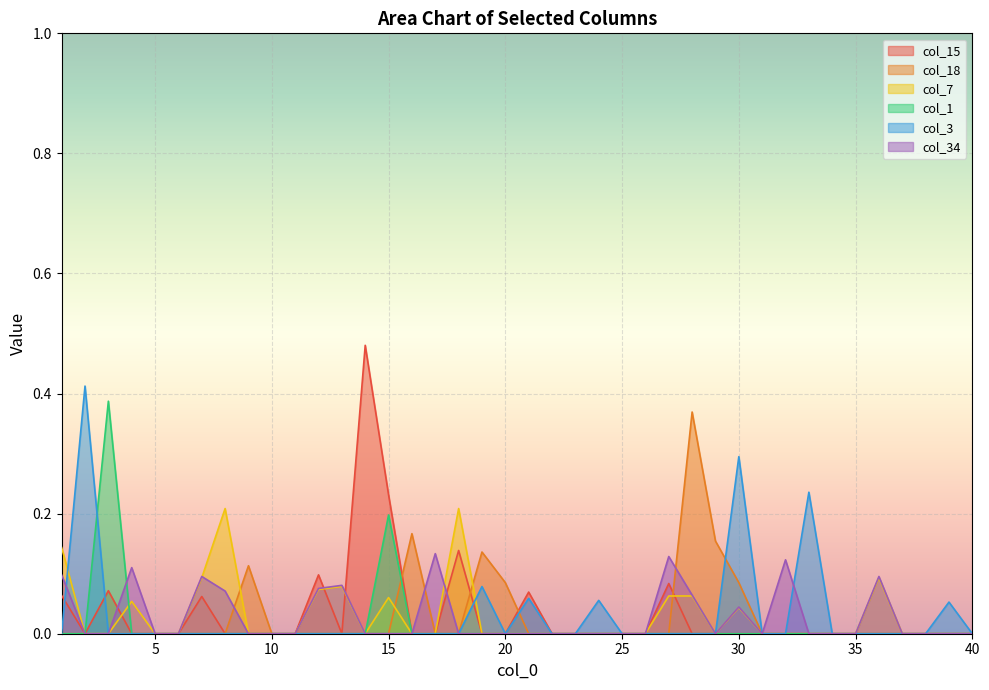

True or false: col_15 and col_1 cross at least once.

False